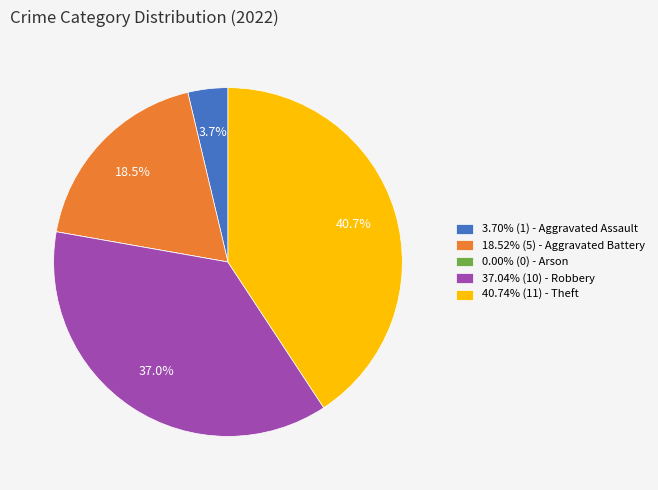

Is there a majority slice in this chart?

No